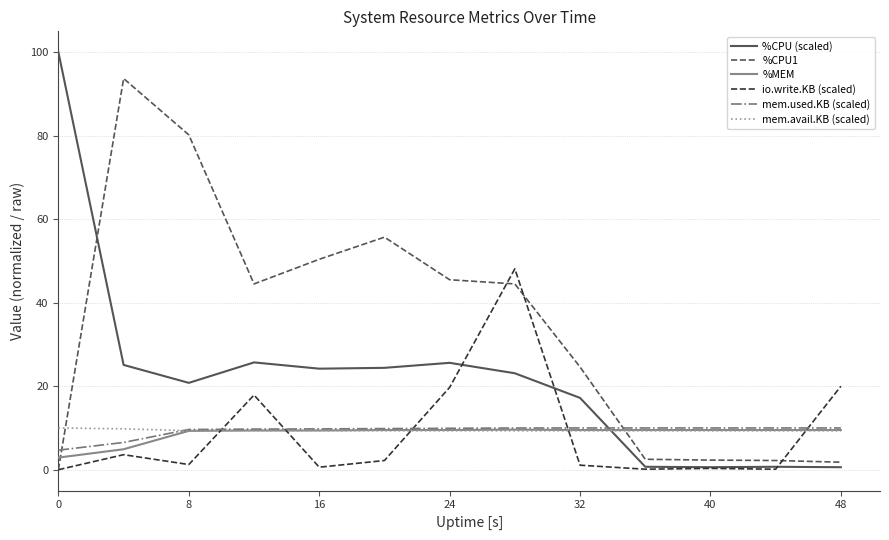

Which series has the widest spread of values?

%CPU (scaled)